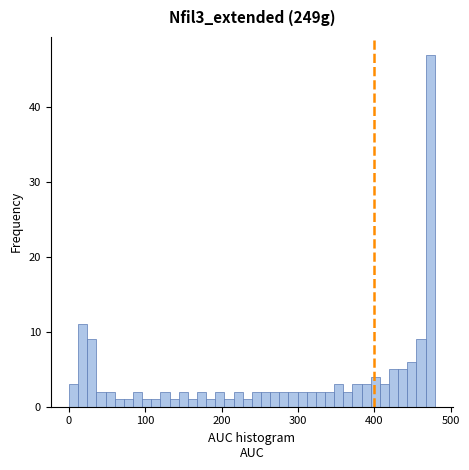

Read against the x-axis, roughly where is the centre of the tallest bar?

470